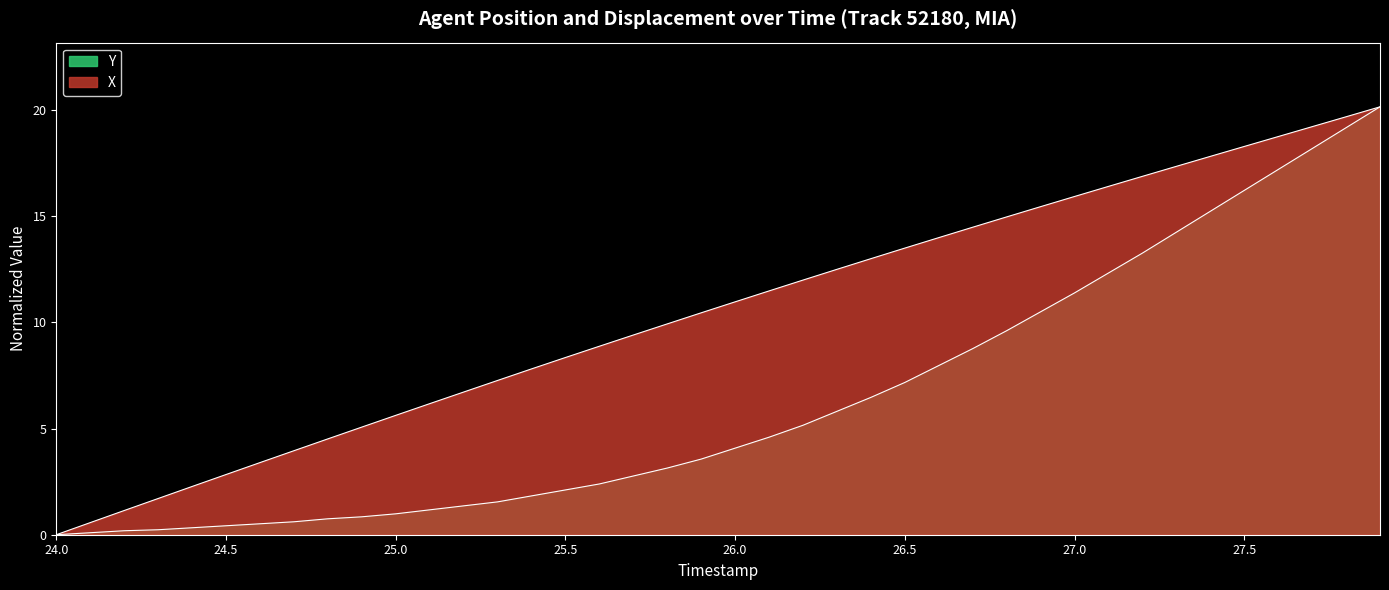

Does the chart have visible grid lines?

No